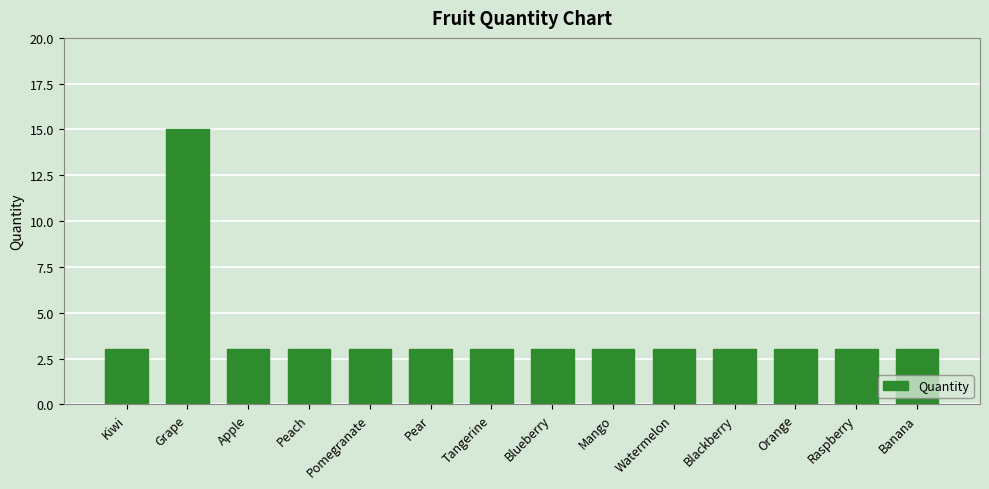

How many data points does each series have?

14